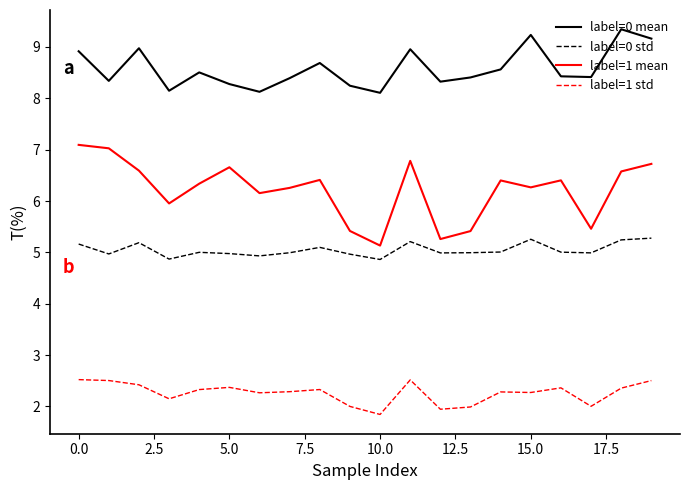

What is the maximum value for label=0 std?

5.3